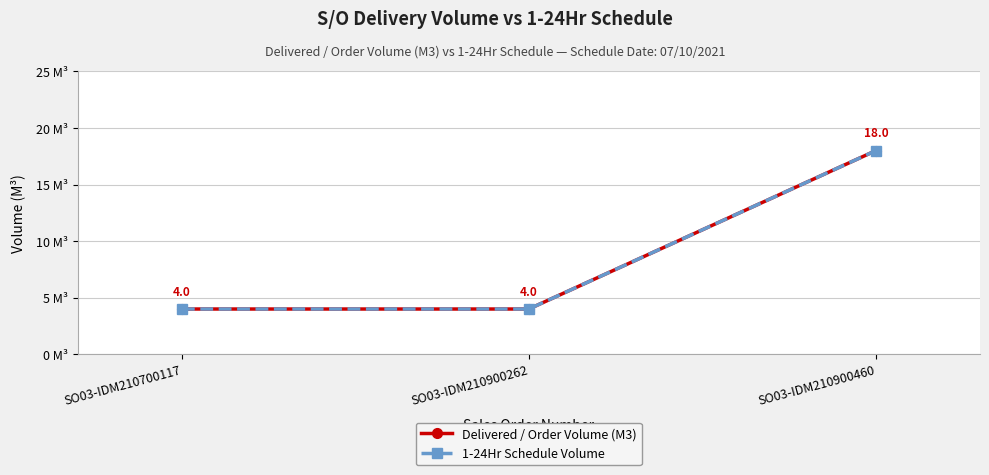

Is this an area chart (filled region under the line)?

No